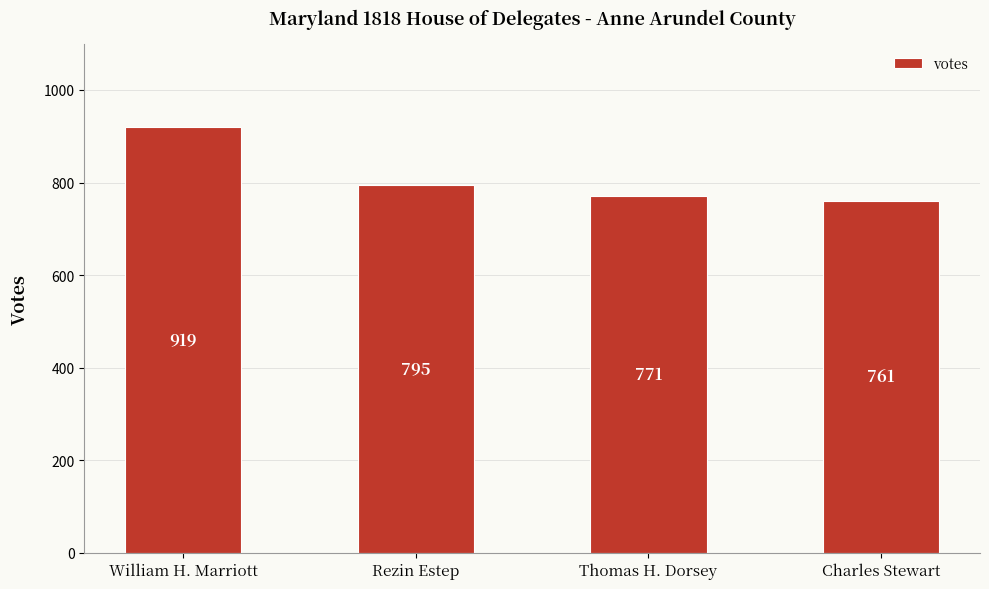

Reading right to left, what are all the values shown in this chart?

Charles Stewart=761	Thomas H. Dorsey=771	Rezin Estep=795	William H. Marriott=919